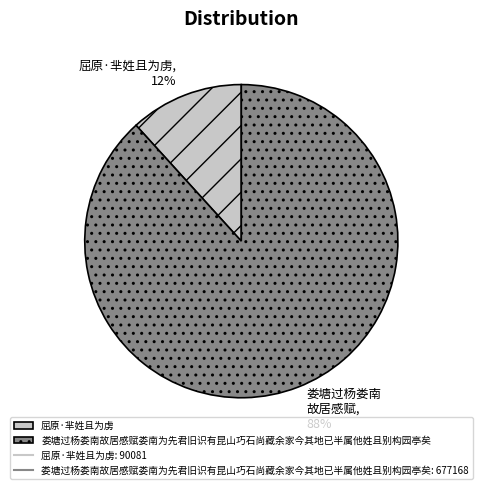

How many slices are in this pie chart?

2